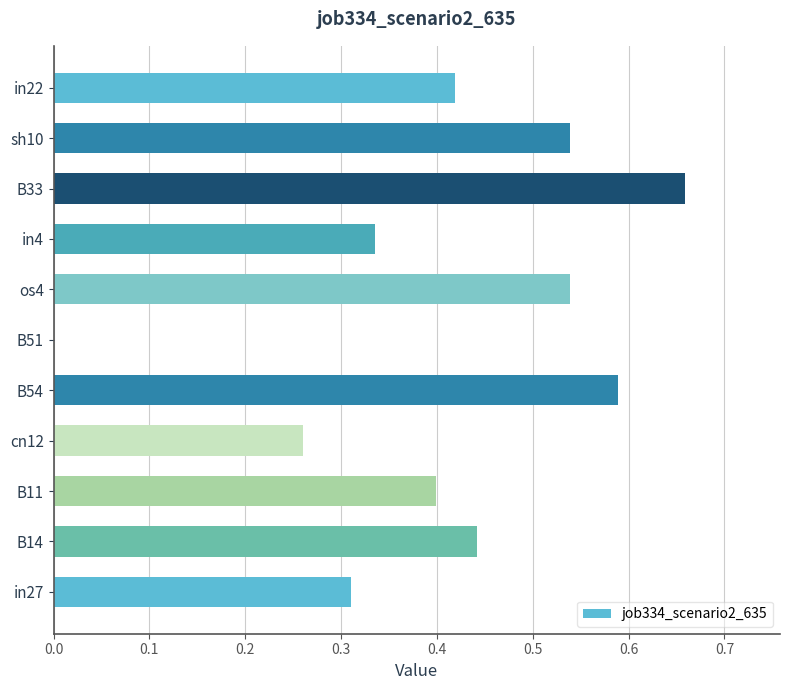

Does the chart contain stacked bars?

No